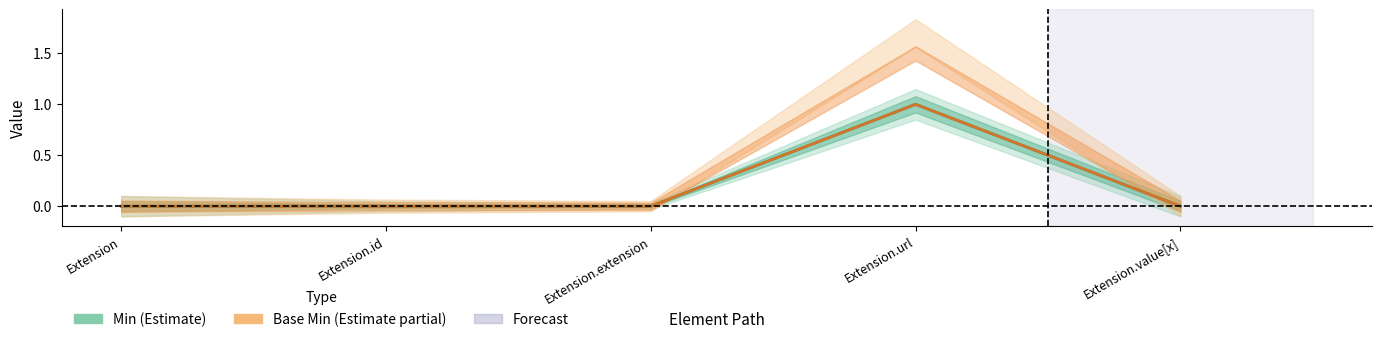

What is the label of the 1st point from the right?

Extension.value[x]